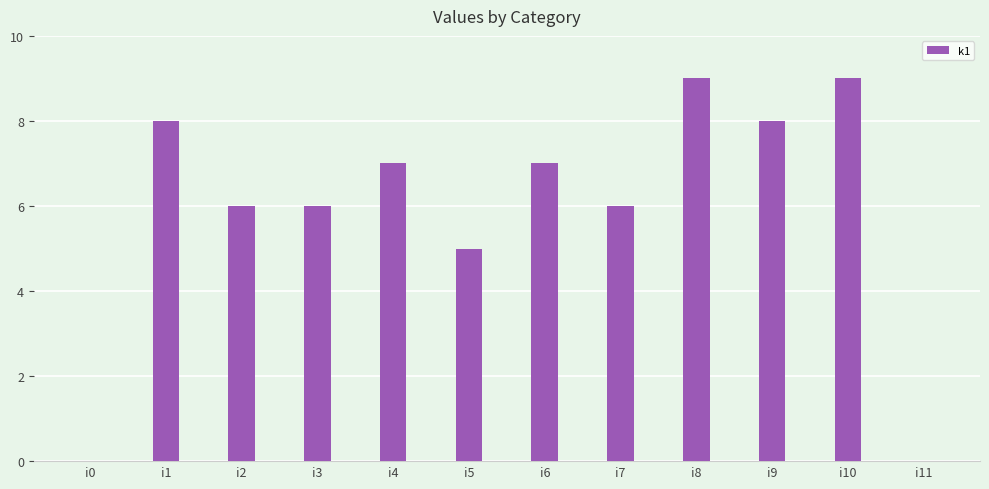

What is the sum of all values?

71